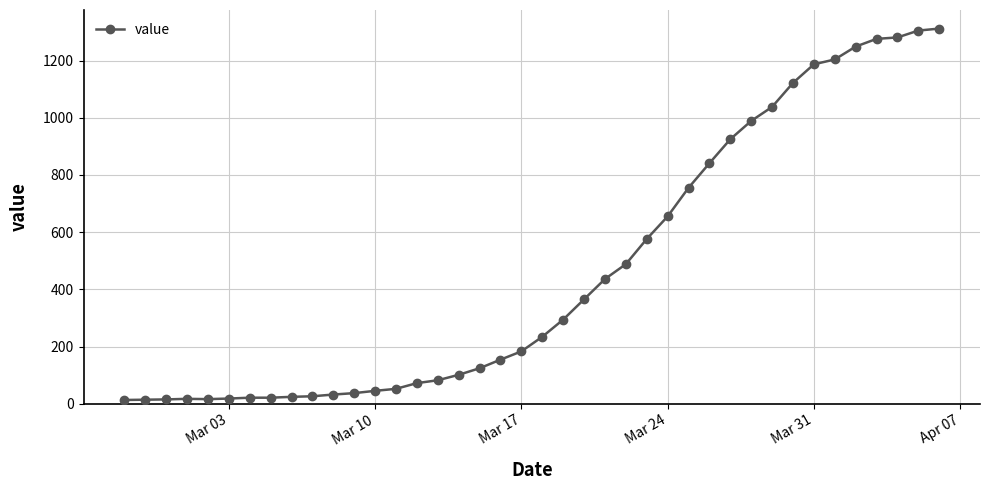

What is the maximum value shown in the chart?

1312